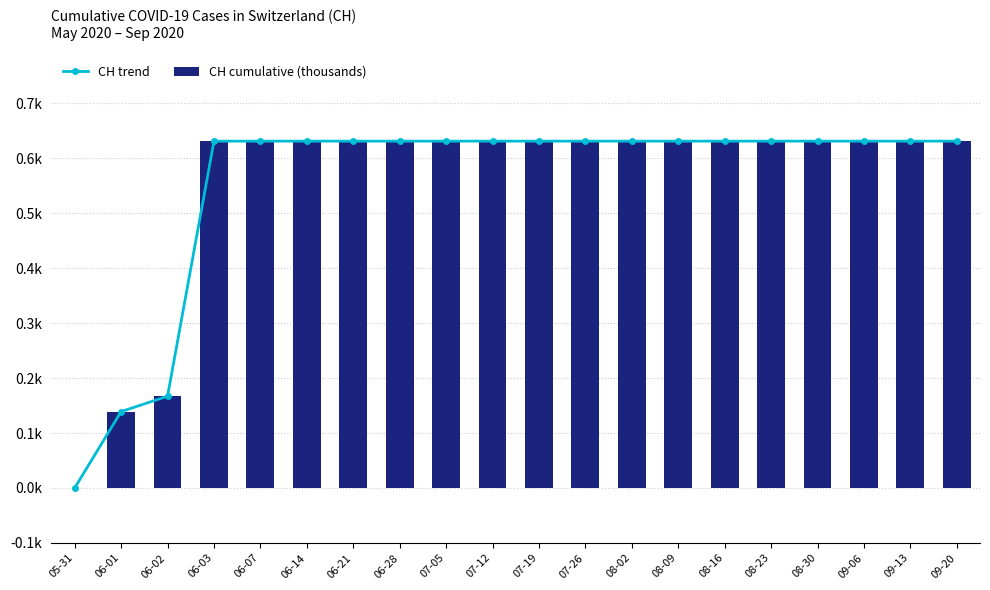

Which has a higher value, 08-30 or 06-01?

08-30